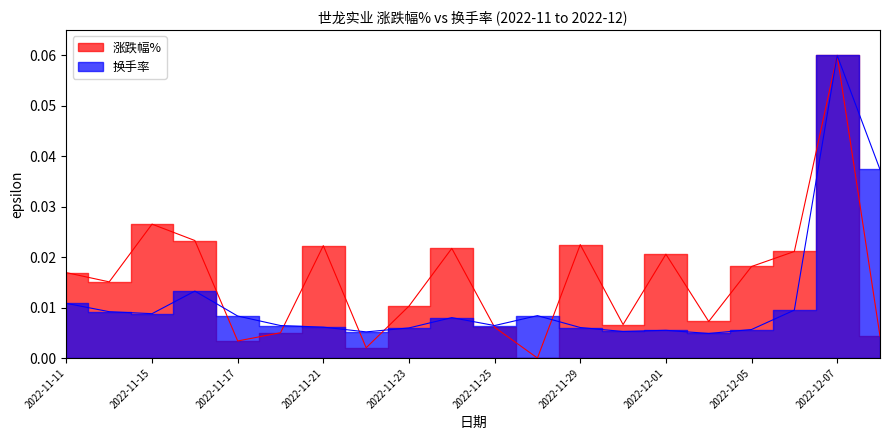

In 涨跌幅%, how many points are lower than both neighbors (excluding endpoints)?

6